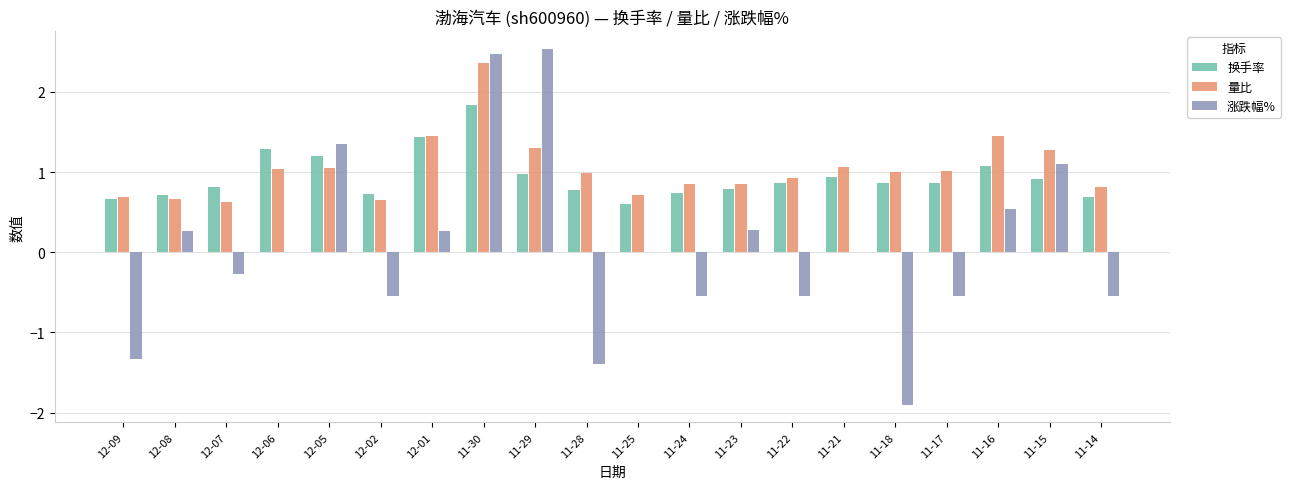

At which category is the sum across all series the highest?

11-30